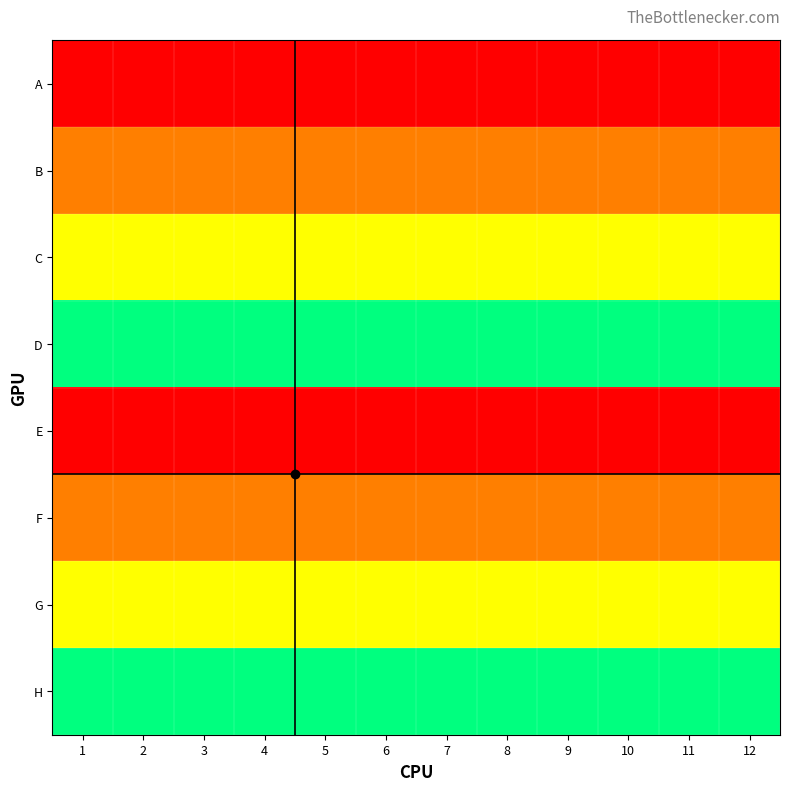

Reading left to right, transcribe all the data shown in this chart.

A: 1=1	2=1	3=1	4=1	5=1	6=1	7=1	8=1	9=1	10=1	11=1	12=1
B: 1=2	2=2	3=2	4=2	5=2	6=2	7=2	8=2	9=2	10=2	11=2	12=2
C: 1=3	2=3	3=3	4=3	5=3	6=3	7=3	8=3	9=3	10=3	11=3	12=3
D: 1=4	2=4	3=4	4=4	5=4	6=4	7=4	8=4	9=4	10=4	11=4	12=4
E: 1=1	2=1	3=1	4=1	5=1	6=1	7=1	8=1	9=1	10=1	11=1	12=1
F: 1=2	2=2	3=2	4=2	5=2	6=2	7=2	8=2	9=2	10=2	11=2	12=2
G: 1=3	2=3	3=3	4=3	5=3	6=3	7=3	8=3	9=3	10=3	11=3	12=3
H: 1=4	2=4	3=4	4=4	5=4	6=4	7=4	8=4	9=4	10=4	11=4	12=4